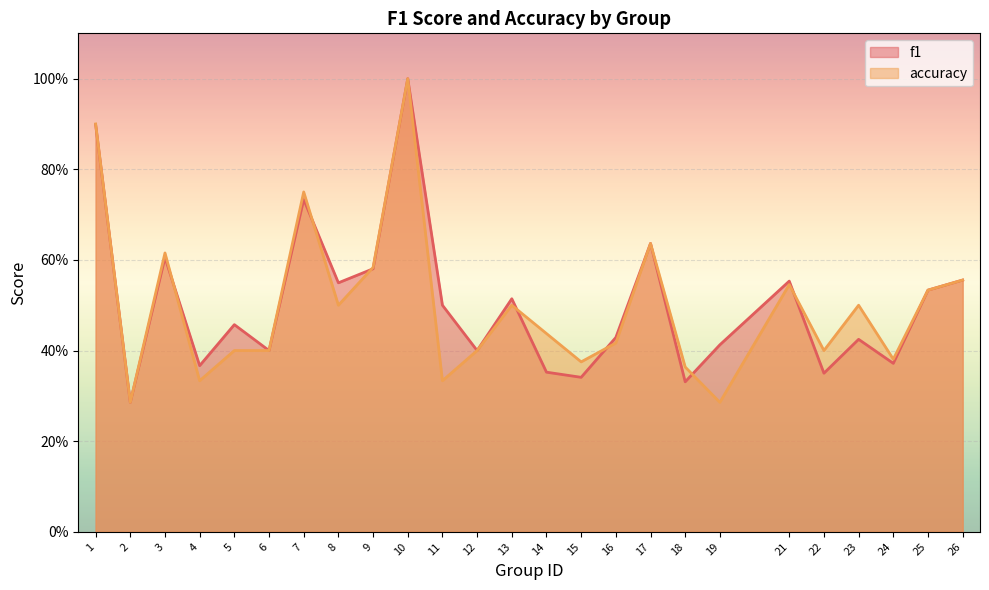

What are all the series names shown in the legend?

f1, accuracy